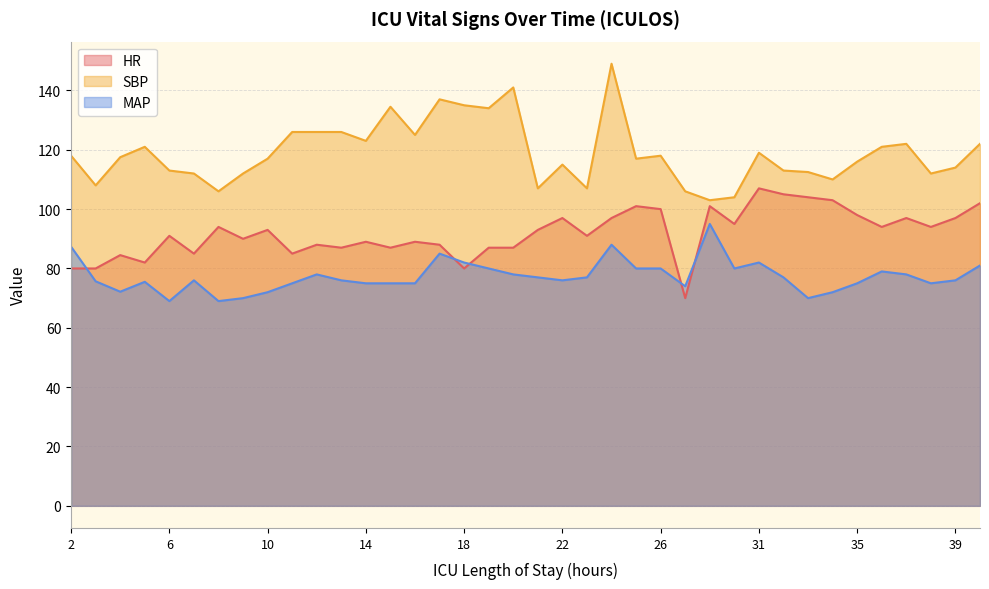

Which series has the largest range (max minus min)?

SBP